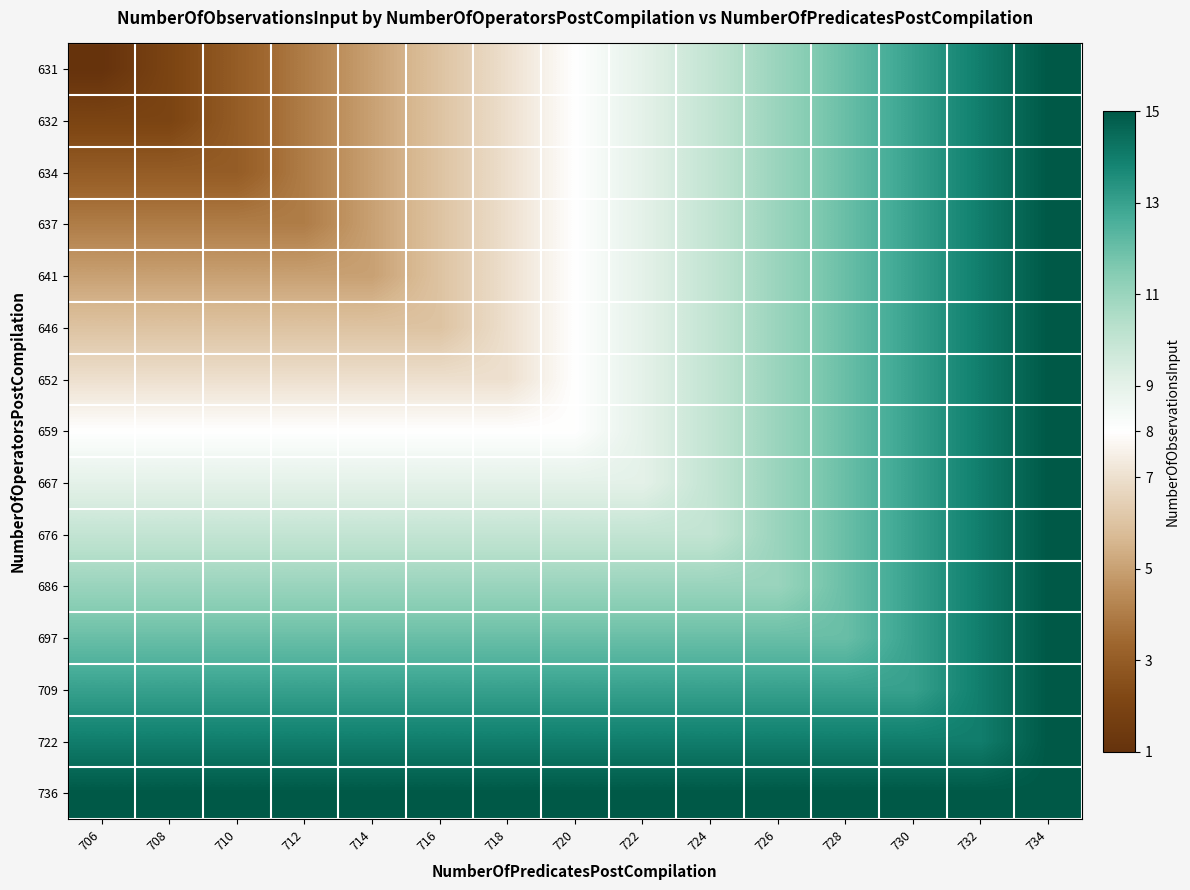

How many distinct data groups are displayed?

15